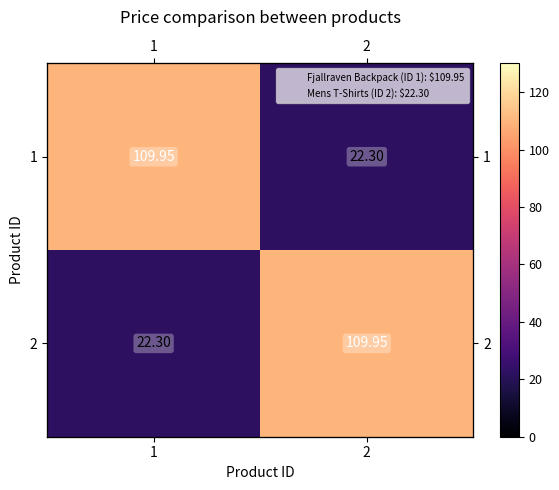

What is the difference between the maximum and minimum values in the 1 series?

87.7